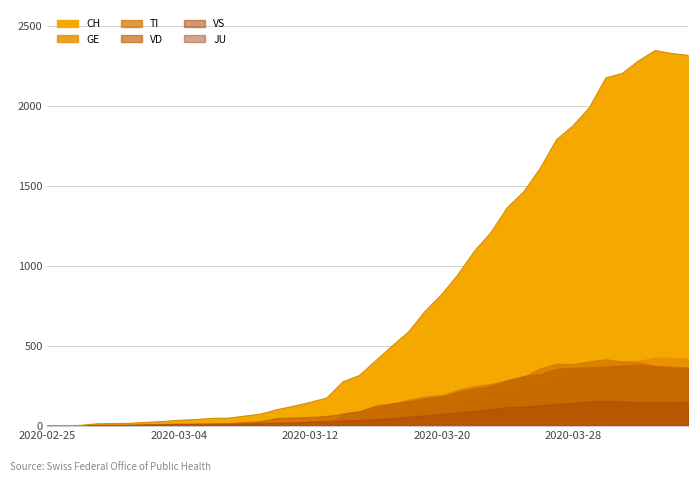

Which has a higher value, 2020-03-14 or 2020-02-26?

2020-03-14